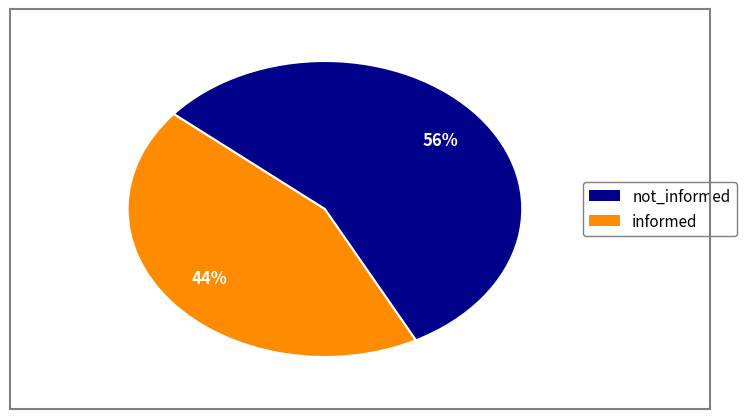

Is the sum of informed and not_informed greater than half?

Yes